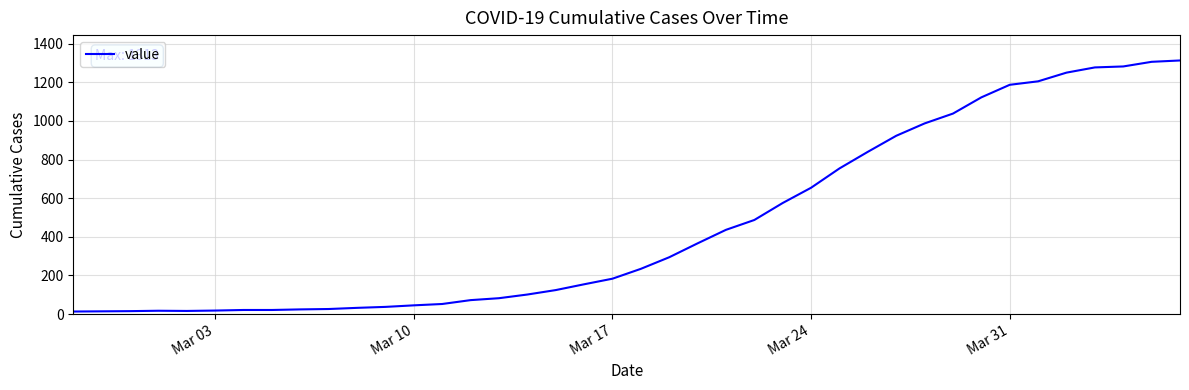

What is the difference between the maximum and minimum values?

1300